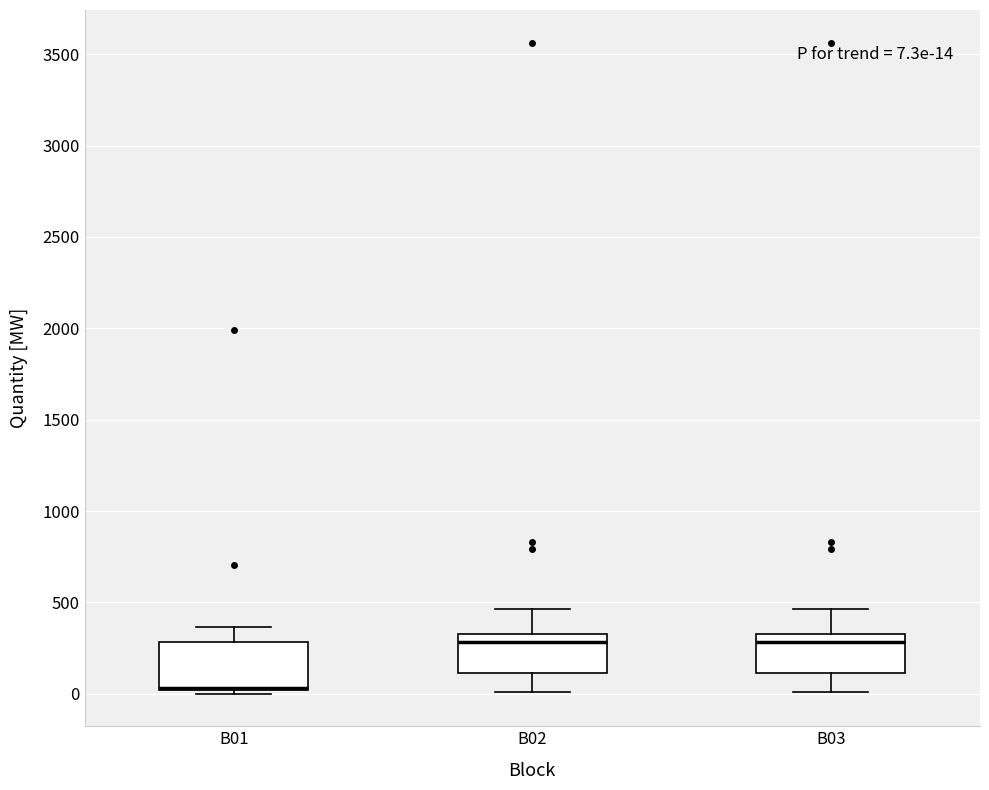

Comparing the boxes themselves (not the whiskers), which one is the tallest?

B01